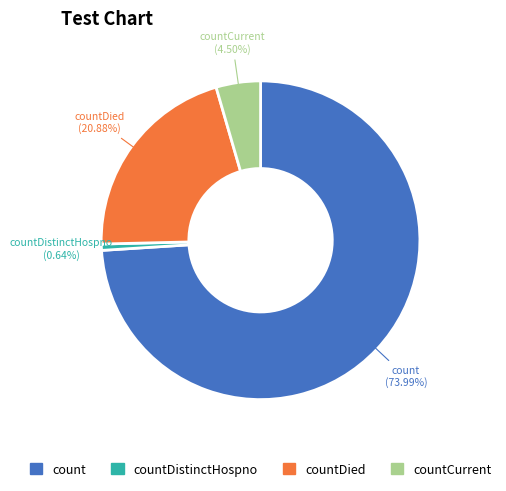

What is the majority slice?

count